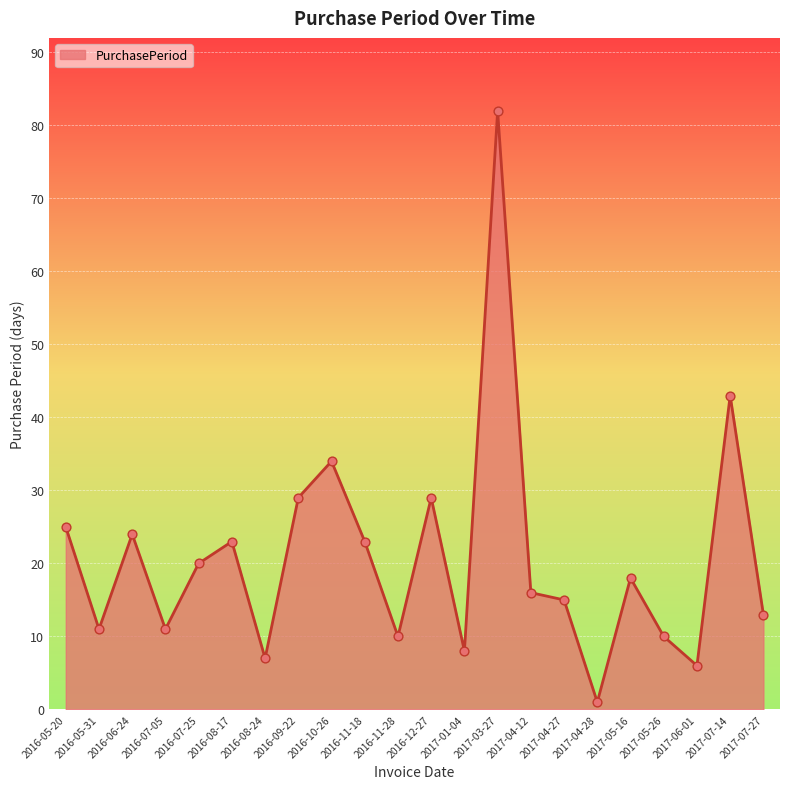

Which has a higher value, 2017-04-28 or 2016-06-24?

2016-06-24